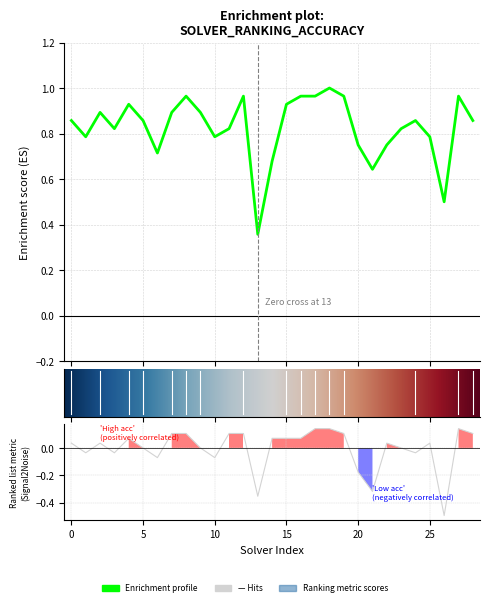

At which label does label_ranking_acc reach its minimum?

26